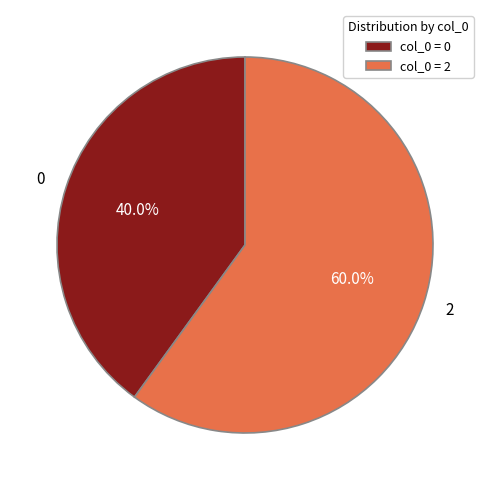

What percentage is NOT represented by 2?

40.0%